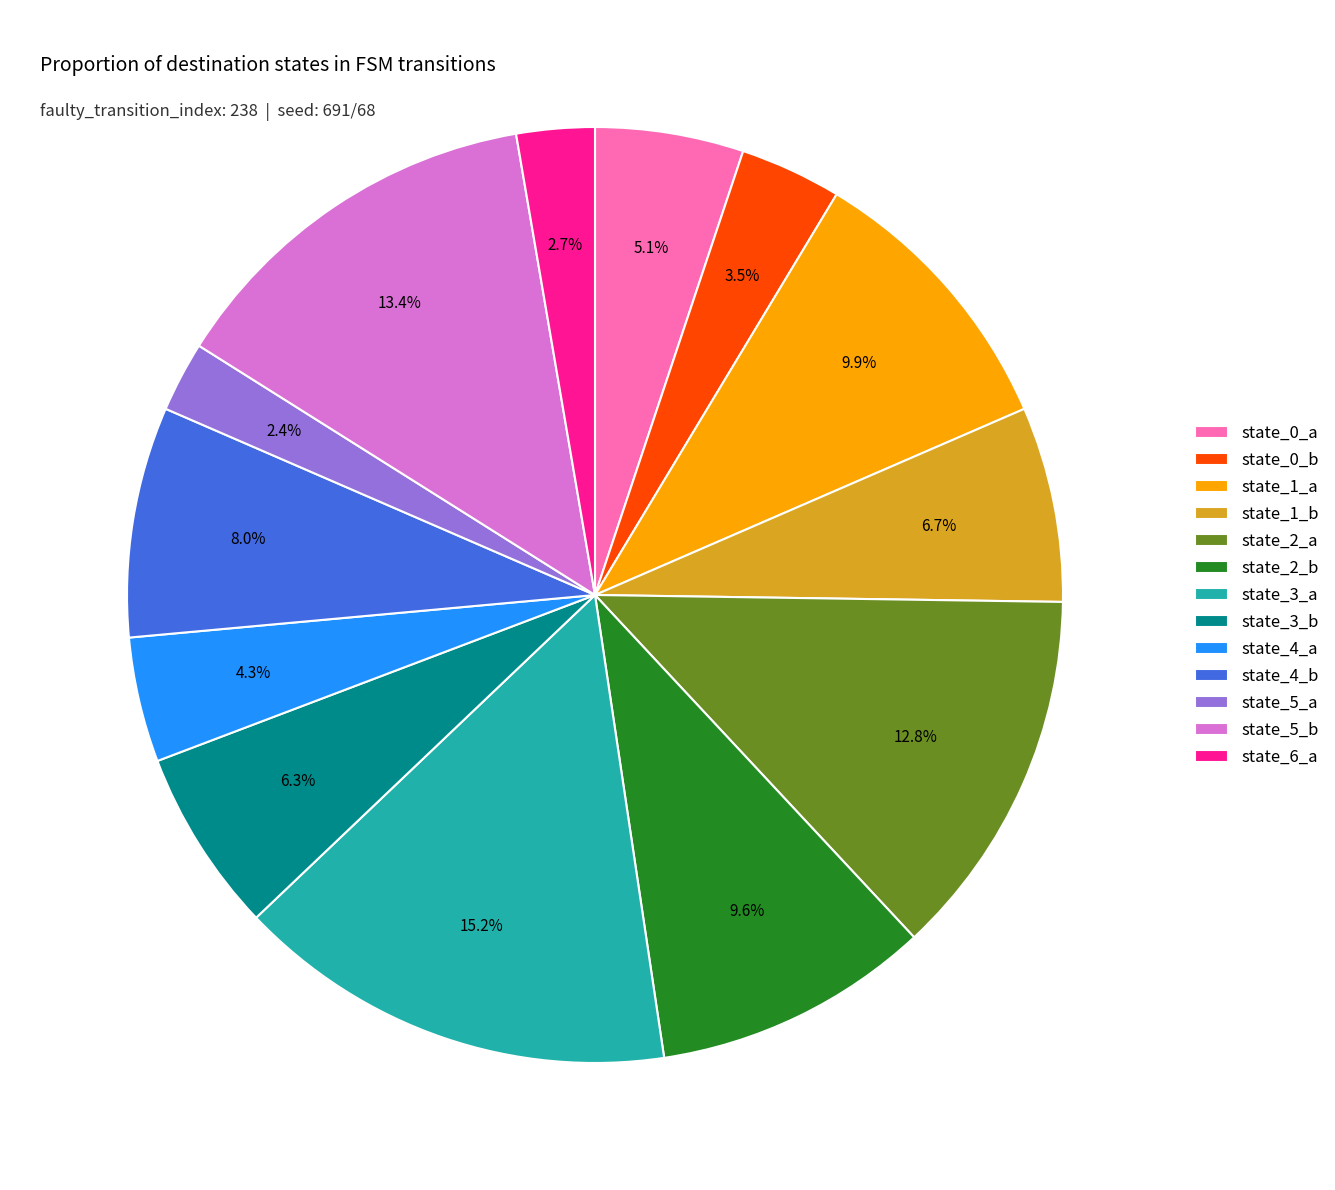

True or false: state_3_b accounts for 1% of the total.

False